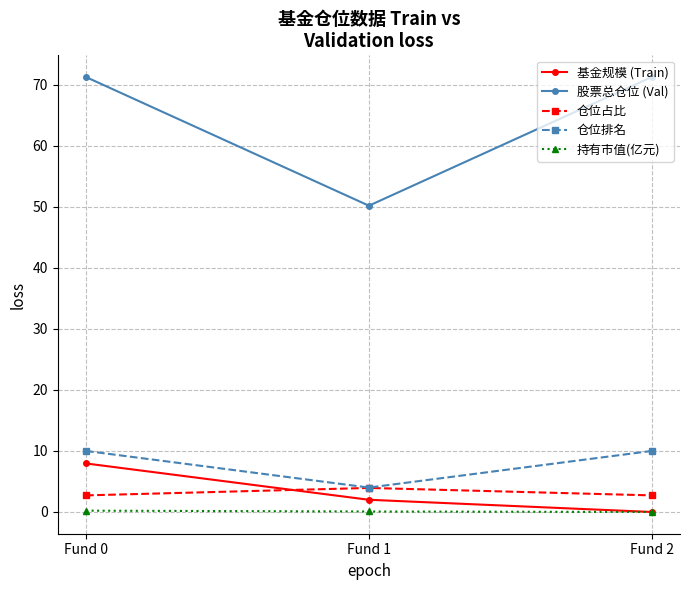

True or false: 持有市值(亿元) has a value of 0.2 at Fund 0.

True